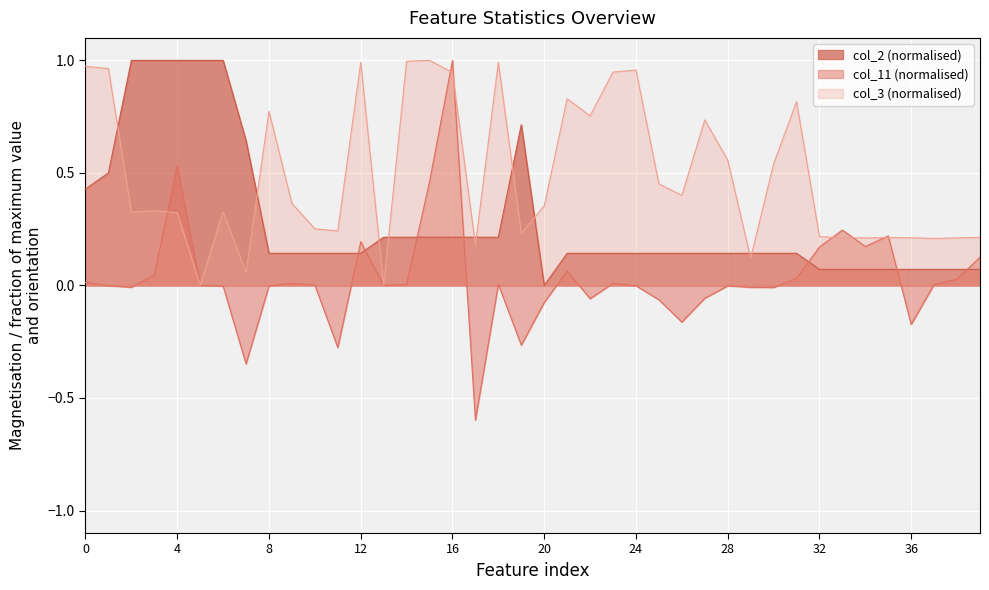

How many intersections are there between col_3 and col_11?

8